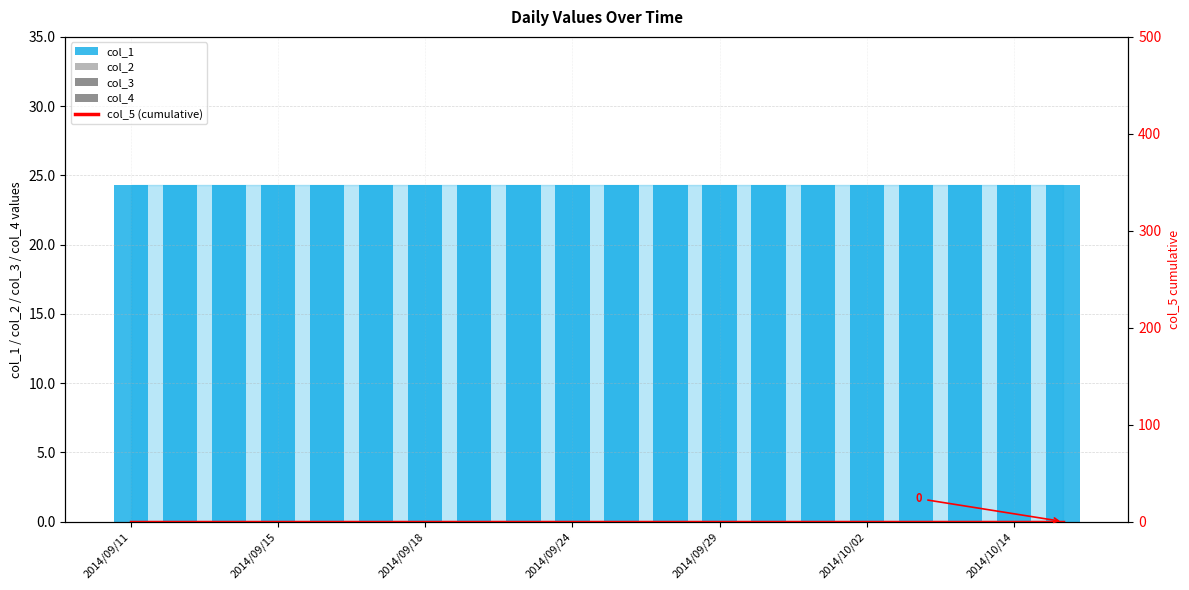

Which series has the largest range (max minus min)?

col_1